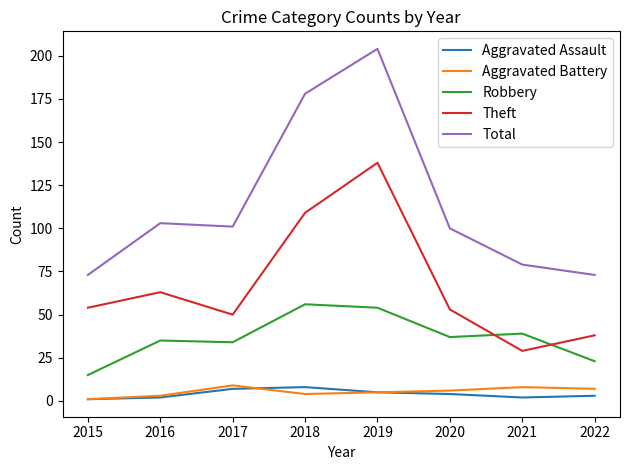

Read the Aggravated Assault value at 2019.

5